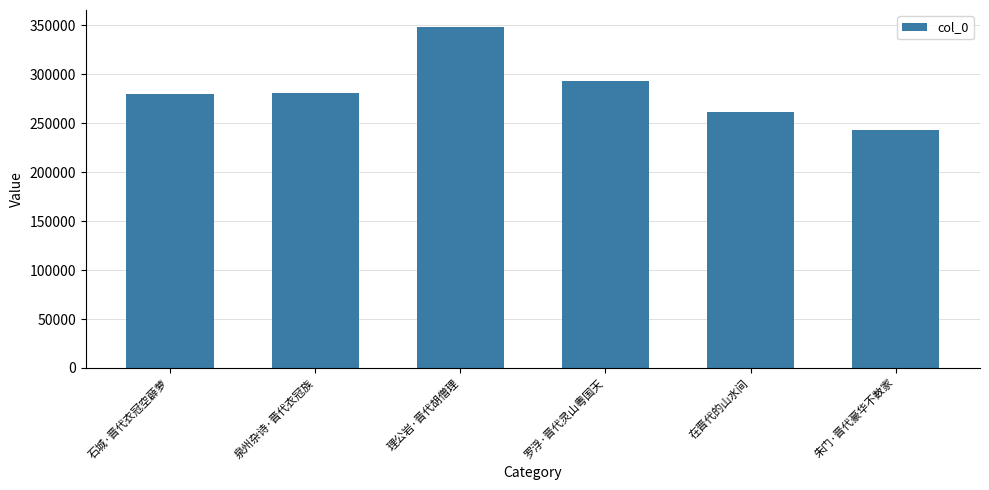

What is the smallest value displayed?

242912